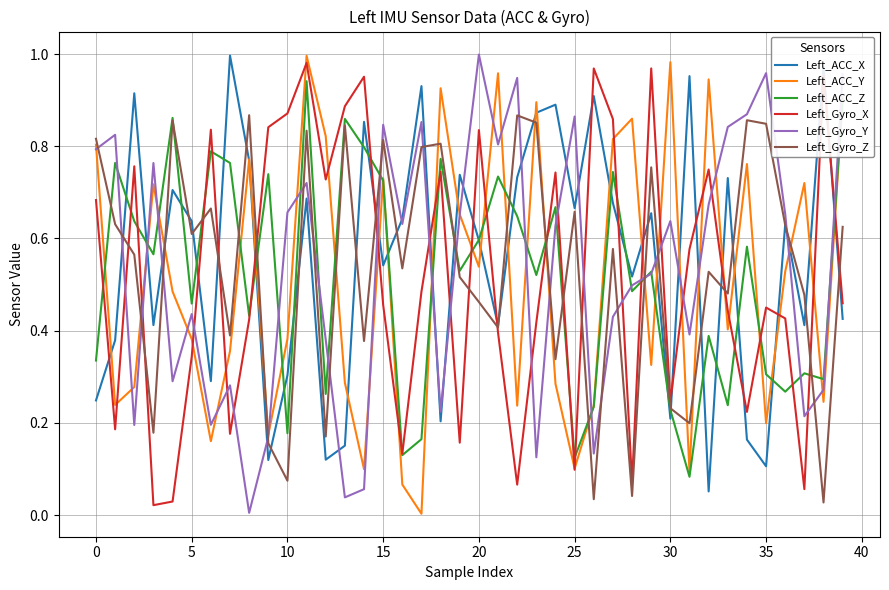

True or false: Left_ACC_Y and Left_Gyro_Z intersect in this chart.

True